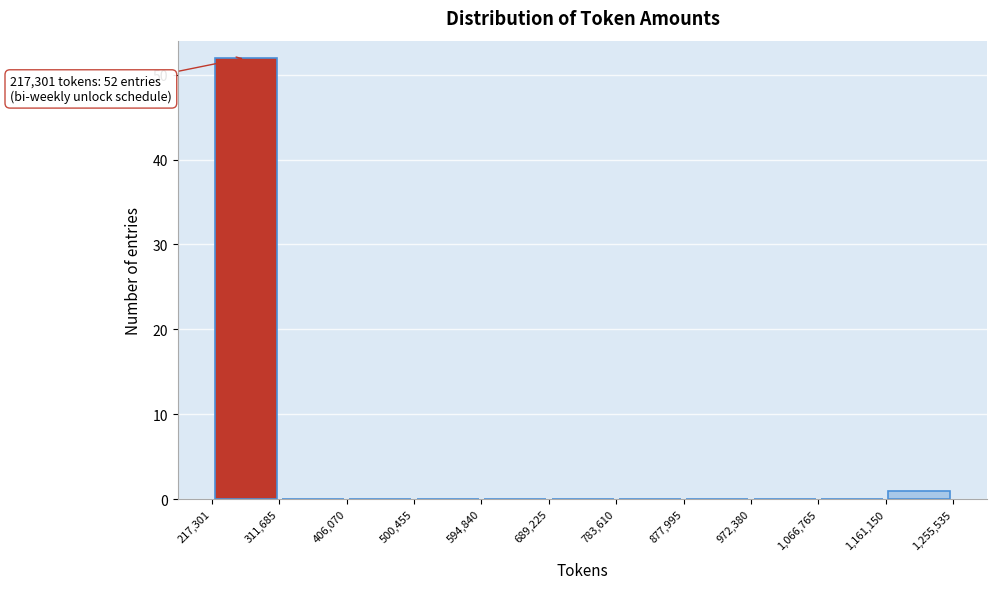

Over which range of the x-axis is the bar tallest?

217,301 to 311,685